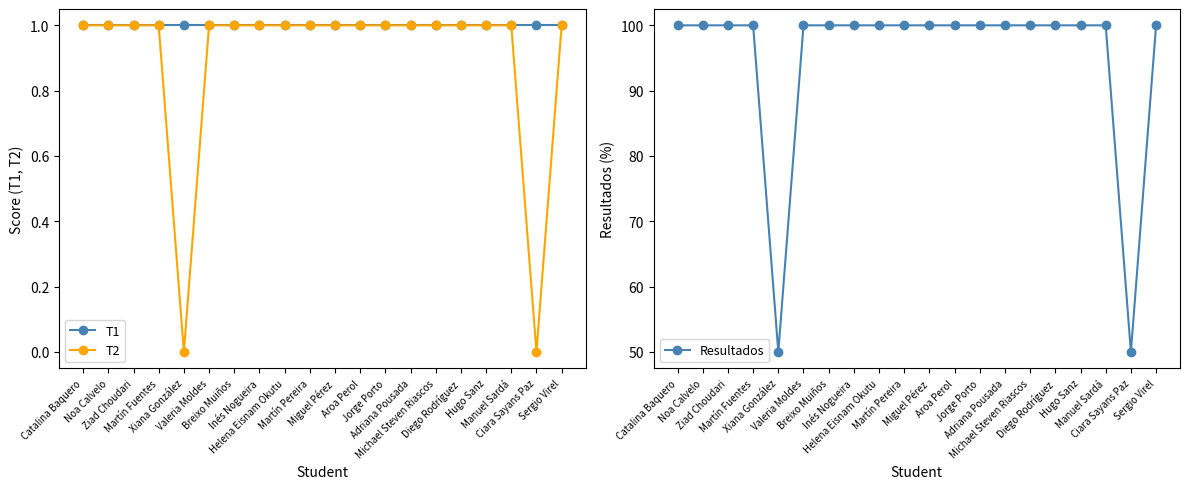

What position from the left is Hugo Sanz?

17